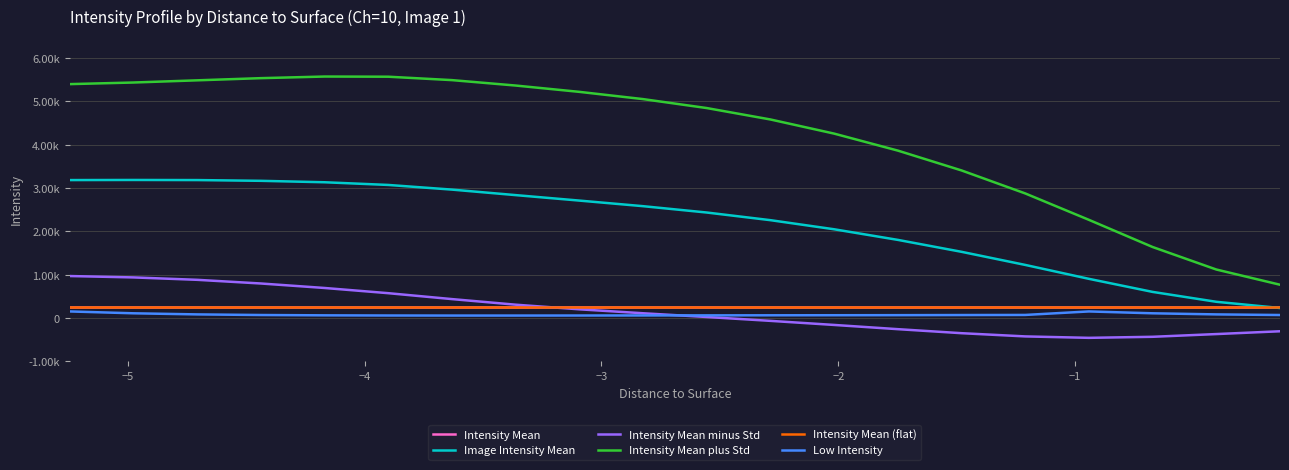

Does the chart display data point markers on the line(s)?

No